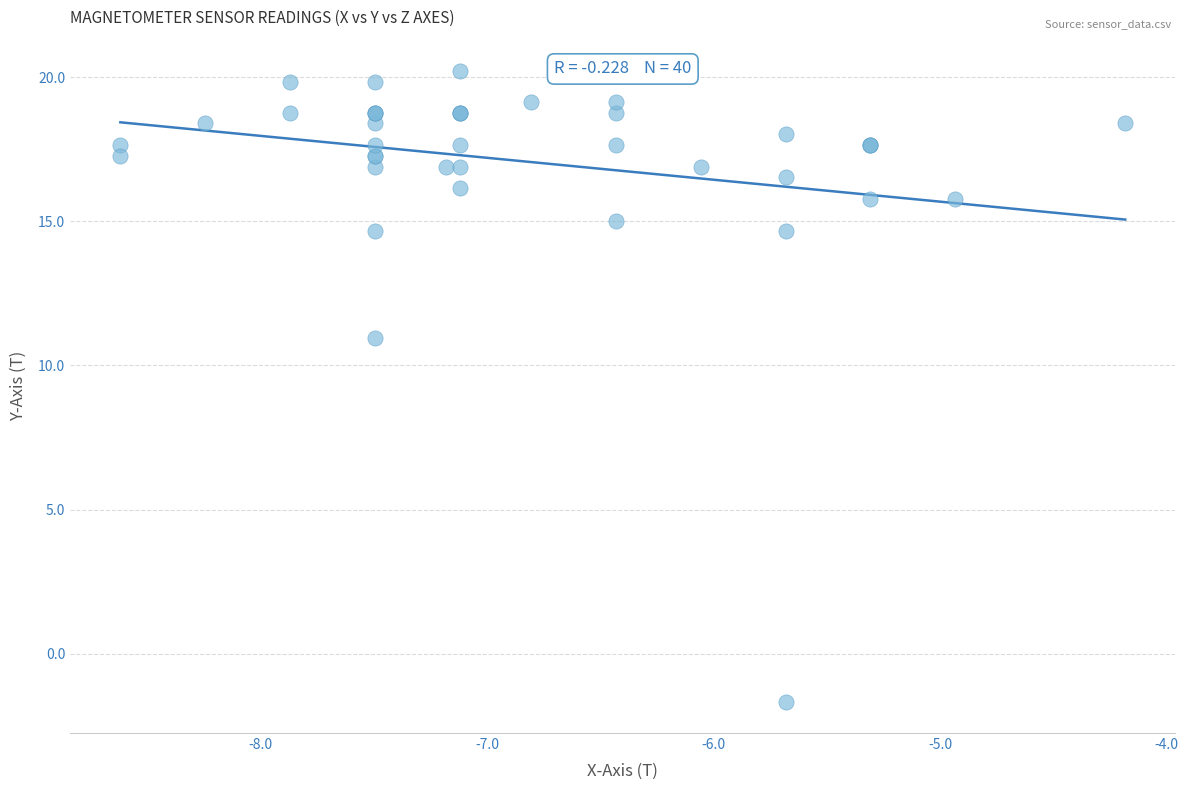

What Y value in the scatter plot is closest to 9?

11.0